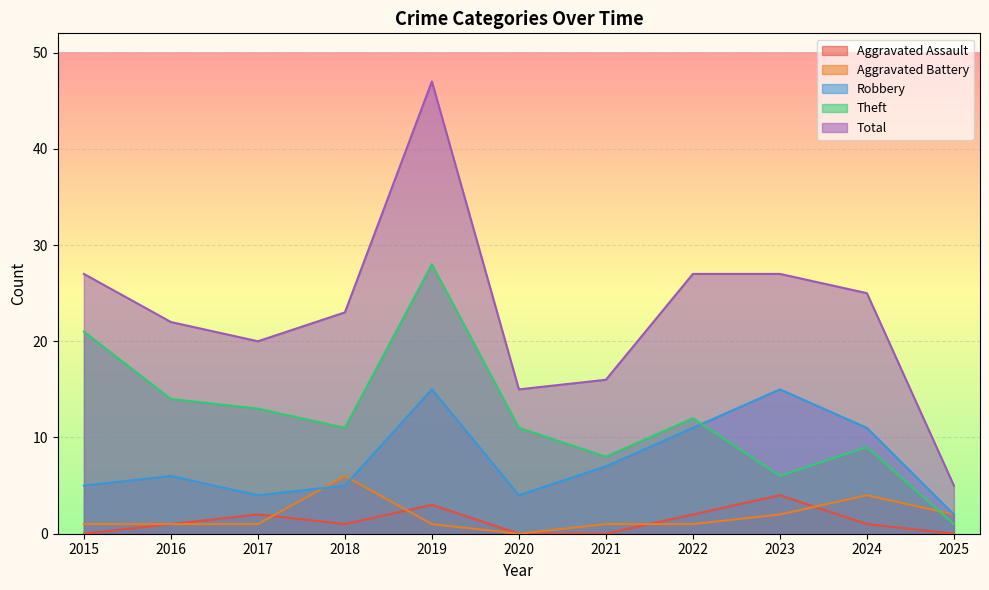

Is the value of Aggravated Battery at 2024 greater than the value of Robbery at 2022?

No